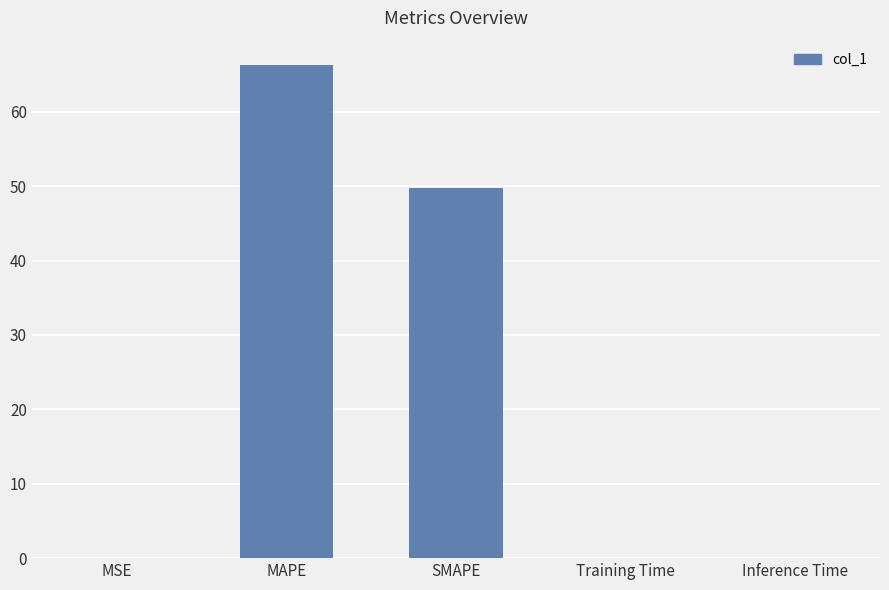

True or false: the data shows 0.0 at Training Time.

True